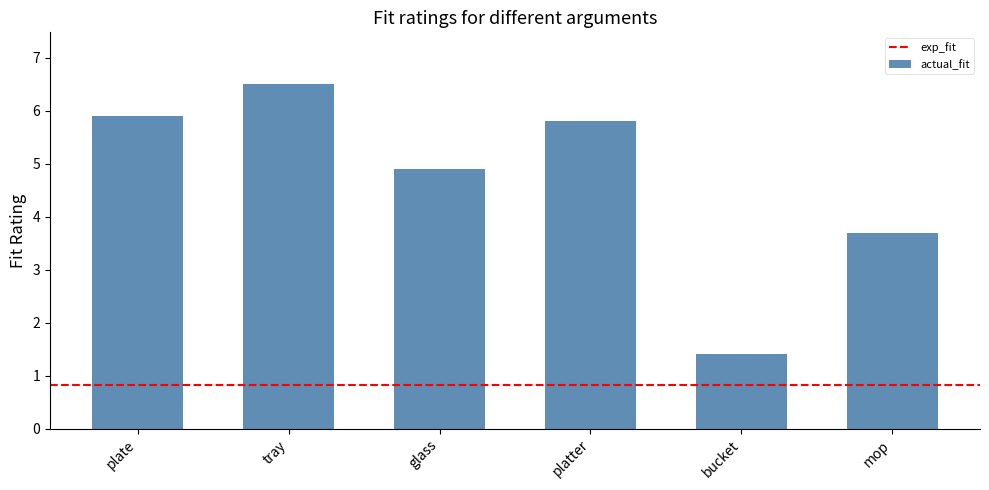

What is the difference between the maximum and minimum values?

5.1